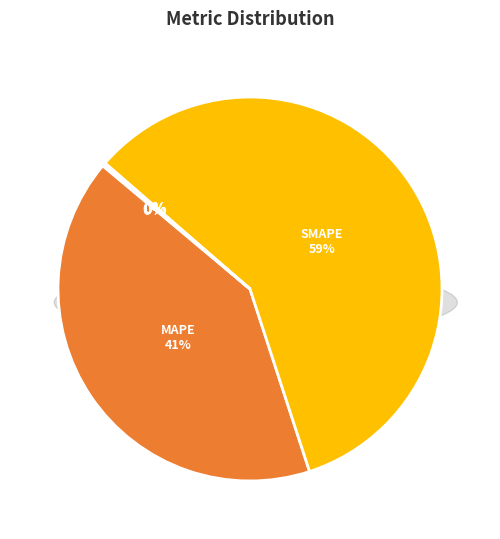

How much of the chart is everything except Training Time?

99.9%